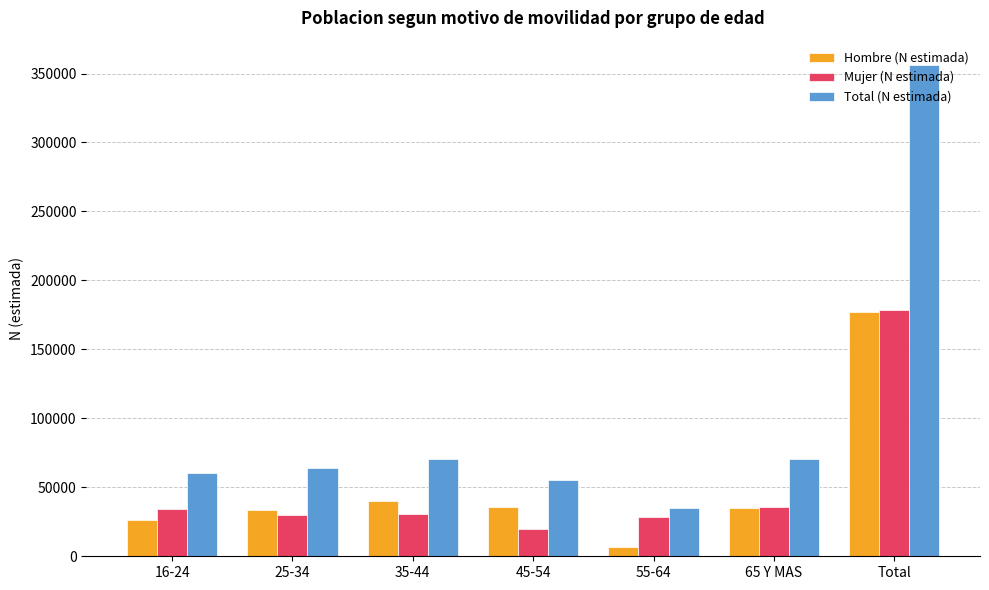

What is the label of the 2nd bar from the right?

65 Y MAS